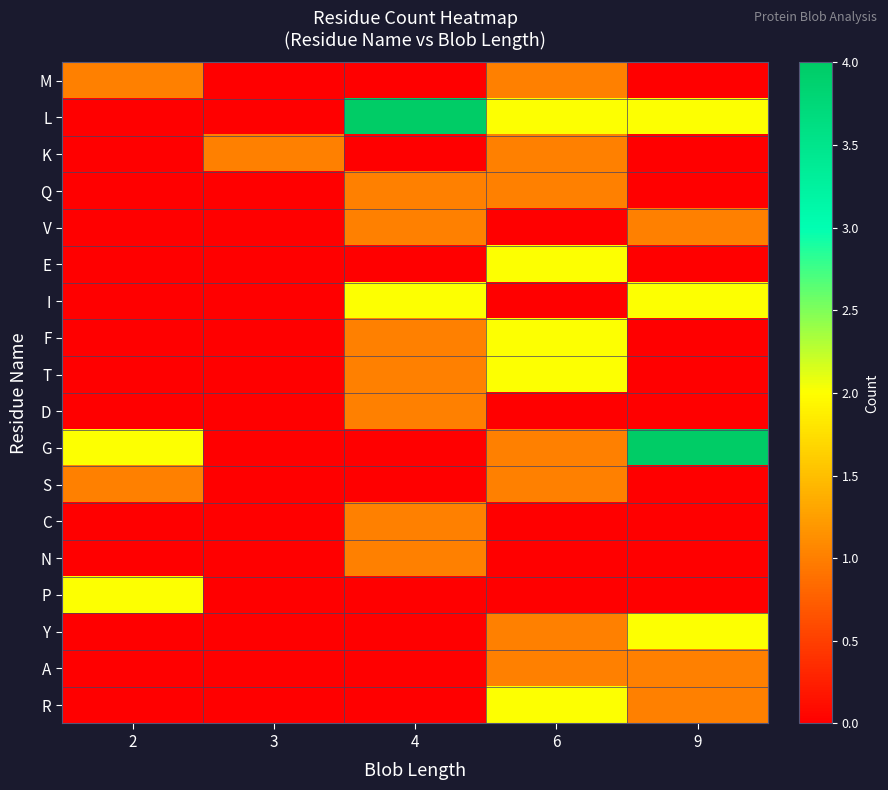

Which series has the largest range (max minus min)?

L